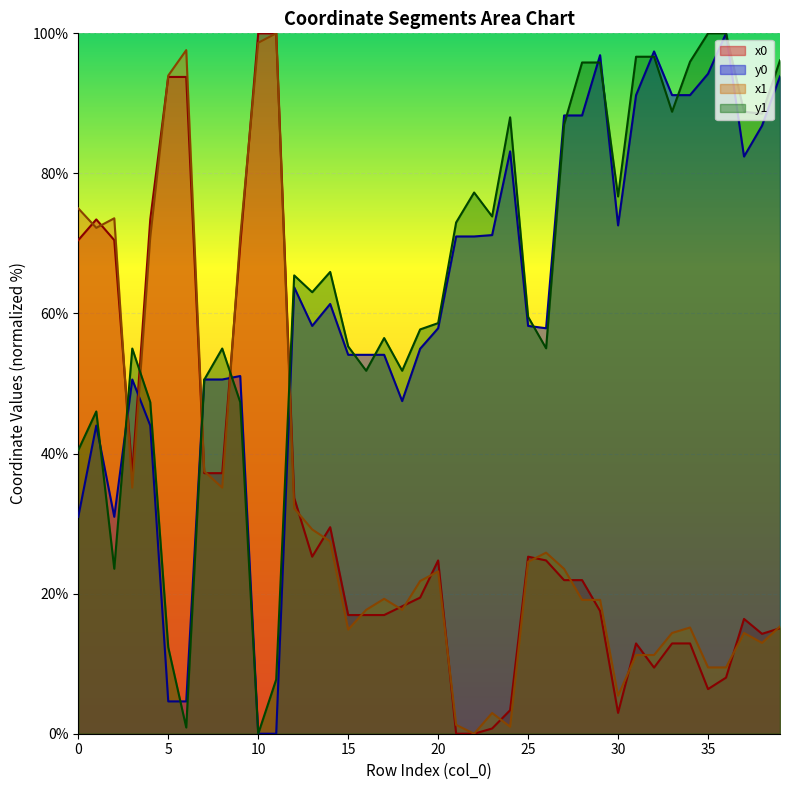

Reading left to right, extract all data points from this chart.

x0: 70.5	73.4	70.5	37.2	73.4	93.8	93.8	37.2	37.2	69.8	100.0	100.0	33.7	25.3	29.5	16.9	16.9	16.9	18.2	19.4	24.7	0.0	0.0	0.7	3.4	25.3	24.7	21.9	21.9	17.5	3.0	12.9	9.4	12.9	12.9	6.4	8.0	16.4	14.3	15.1
y0: 31.0	44.0	31.0	50.6	44.0	4.6	4.6	50.6	50.6	51.1	0.0	0.0	63.7	58.2	61.4	54.1	54.1	54.1	47.5	55.0	57.9	71.0	71.0	71.2	83.1	58.2	57.9	88.3	88.3	96.9	72.6	91.2	97.4	91.2	91.2	94.2	100.0	82.4	86.8	93.9
x1: 75.0	72.2	73.6	35.1	70.9	94.0	97.6	37.5	35.1	70.9	98.7	100.0	32.2	29.2	27.5	14.9	17.7	19.3	17.7	21.8	23.2	1.3	0.0	3.0	1.0	24.6	25.9	23.5	19.1	19.1	5.4	11.2	11.2	14.4	15.2	9.5	9.5	14.4	13.0	15.3
y1: 40.5	46.0	23.6	55.0	47.3	12.3	0.9	50.5	55.0	47.3	0.0	7.7	65.4	63.0	65.9	55.3	51.8	56.5	51.8	57.7	58.6	73.0	77.3	73.9	88.0	59.5	55.0	87.0	95.8	95.8	76.7	96.7	96.7	88.8	95.9	100.0	100.0	88.8	88.5	96.1